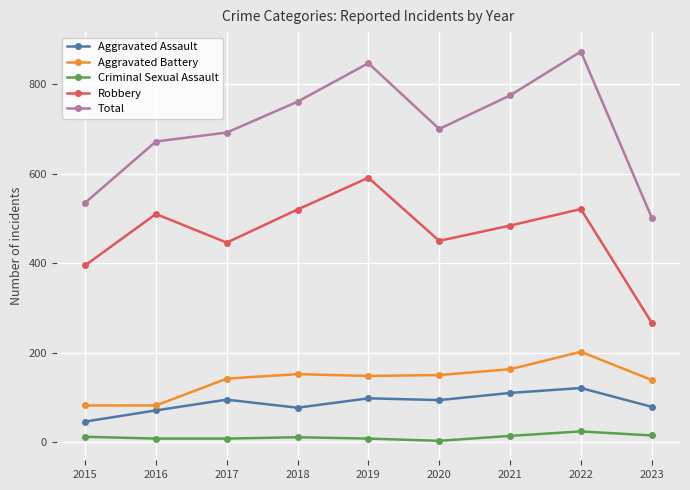

What is the sum of the Aggravated Battery values at 2021 and 2019?

311